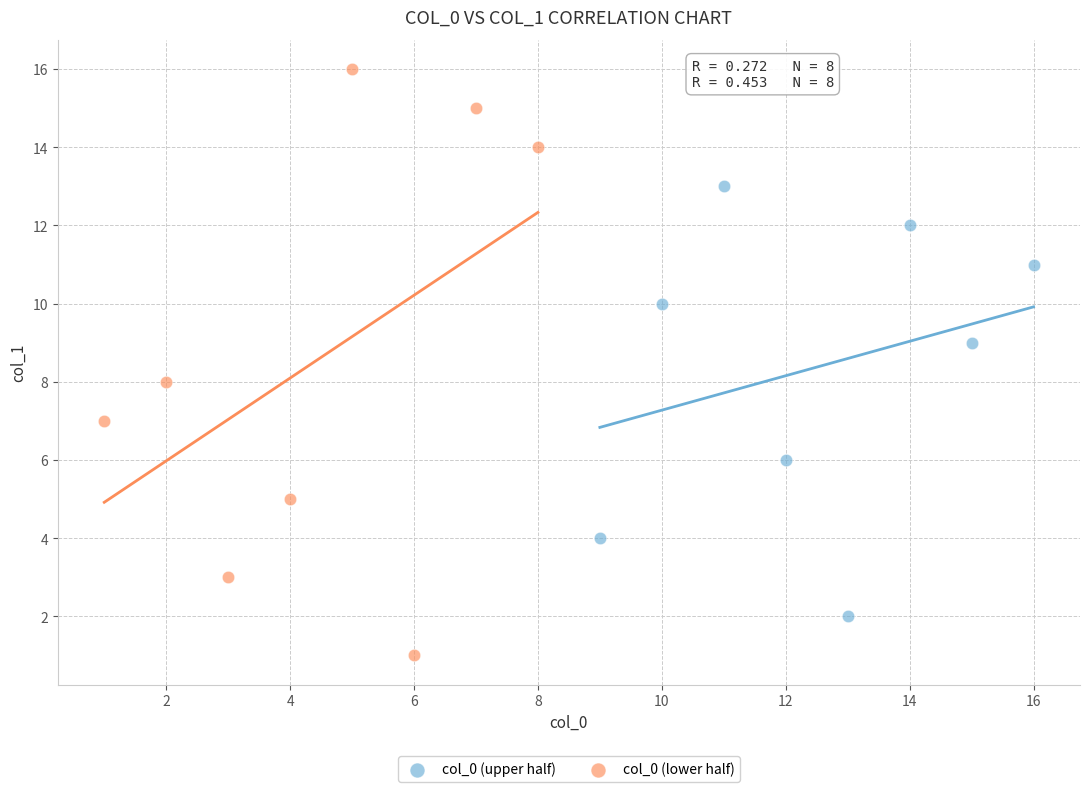

Which series reaches the maximum Y coordinate?

col_0 (lower half)